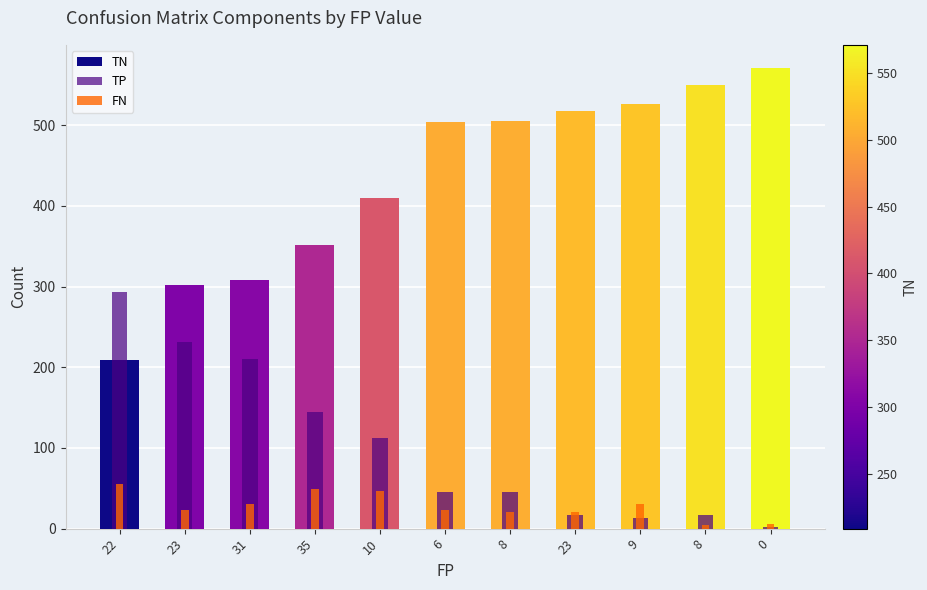

Reading left to right, what are all the values shown in this chart?

TN: 22=209	23=302	31=308	35=351	10=410	6=504	8=505	23=518	9=526	8=550	0=571
TP: 22=293	23=231	31=210	35=144	10=112	6=46	8=45	23=17	9=13	8=17	0=2
FN: 22=55	23=23	31=30	35=49	10=47	6=23	8=21	23=21	9=31	8=4	0=6